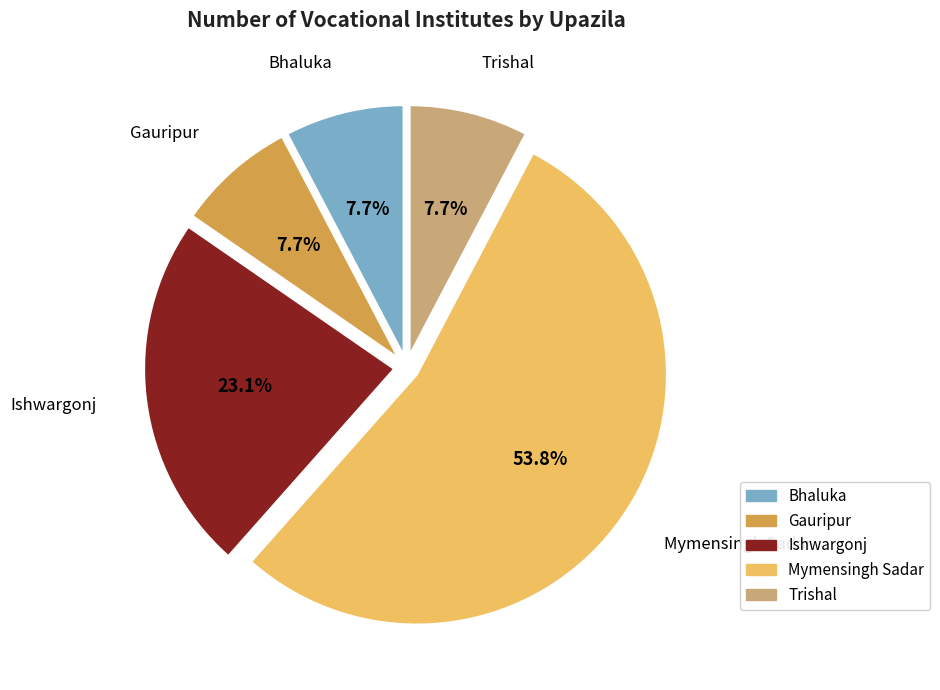

Do Mymensingh Sadar and Gauripur together represent more than half of the pie?

Yes